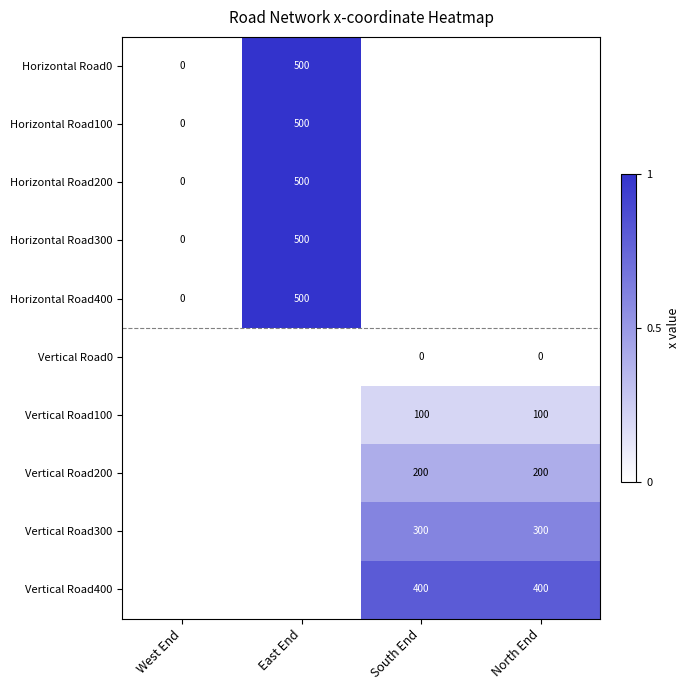

The Vertical Road0 series shows 0.0 at South End. True or false?

True